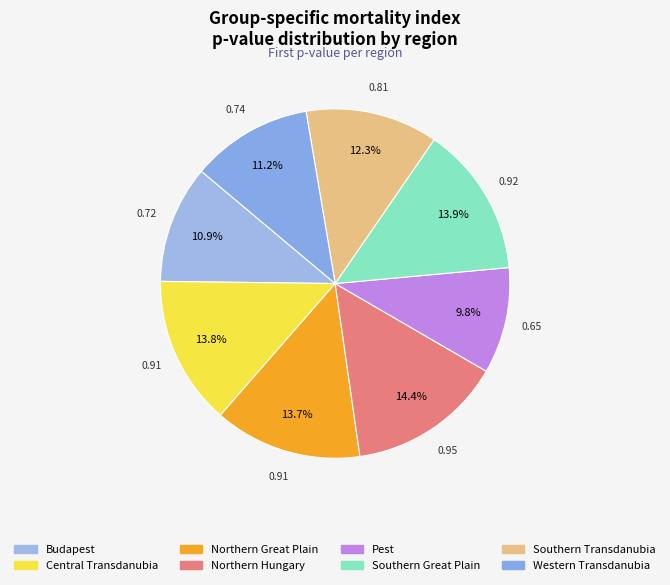

Count the number of slices in the pie.

8